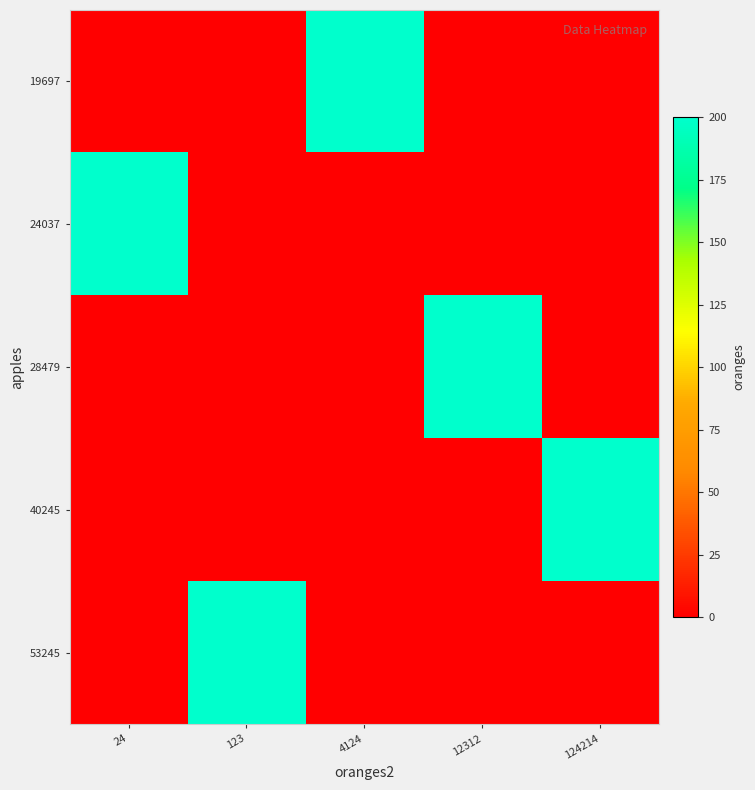

At which category is the sum across all series the highest?

24